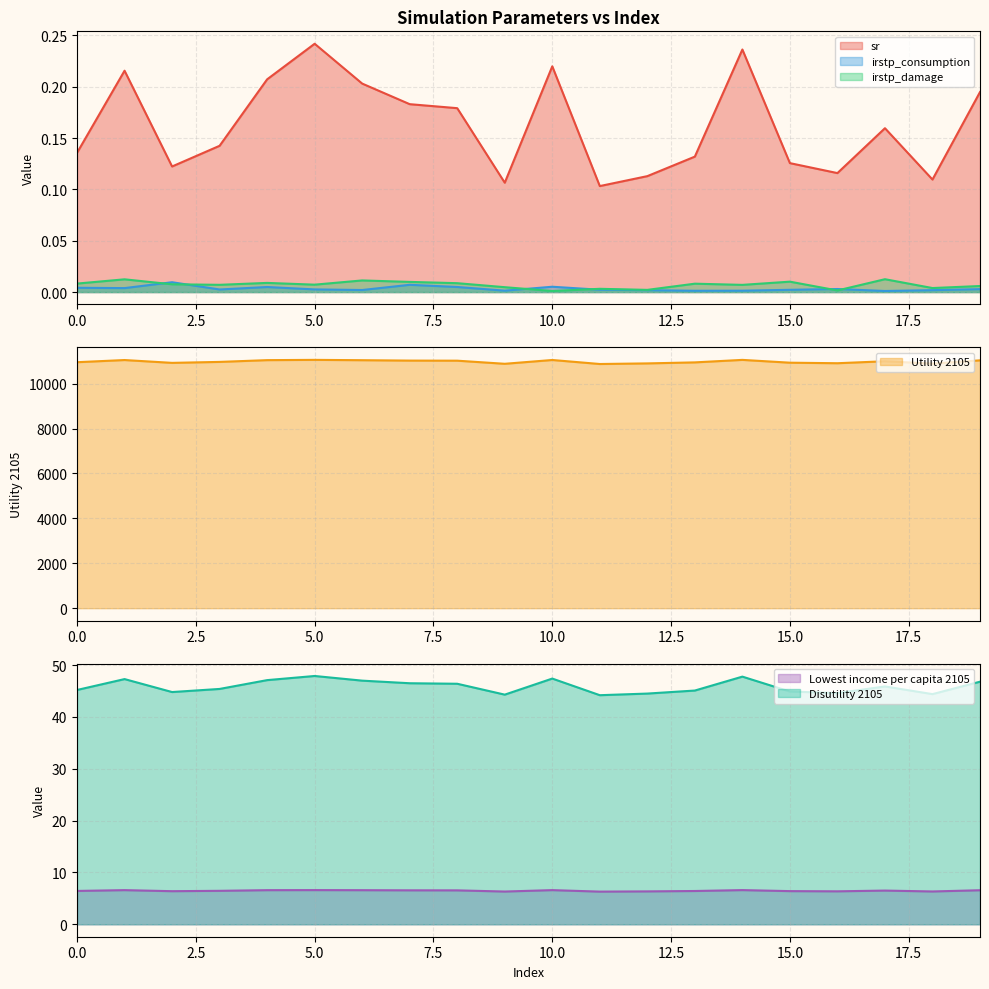

How many lines are shown in the chart?

6